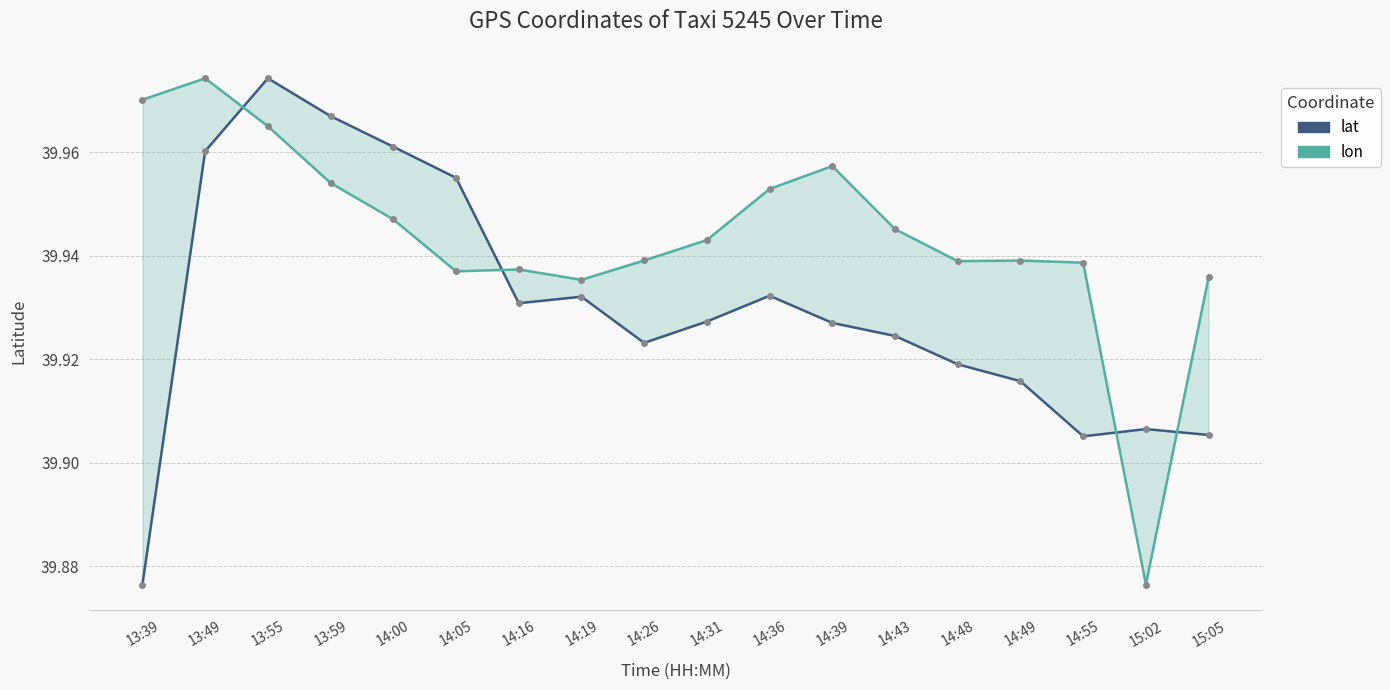

Rank the categories by lat value from lowest to highest.

13:39, 14:55, 15:05, 15:02, 14:49, 14:48, 14:26, 14:43, 14:39, 14:31, 14:16, 14:19, 14:36, 14:05, 13:49, 14:00, 13:59, 13:55